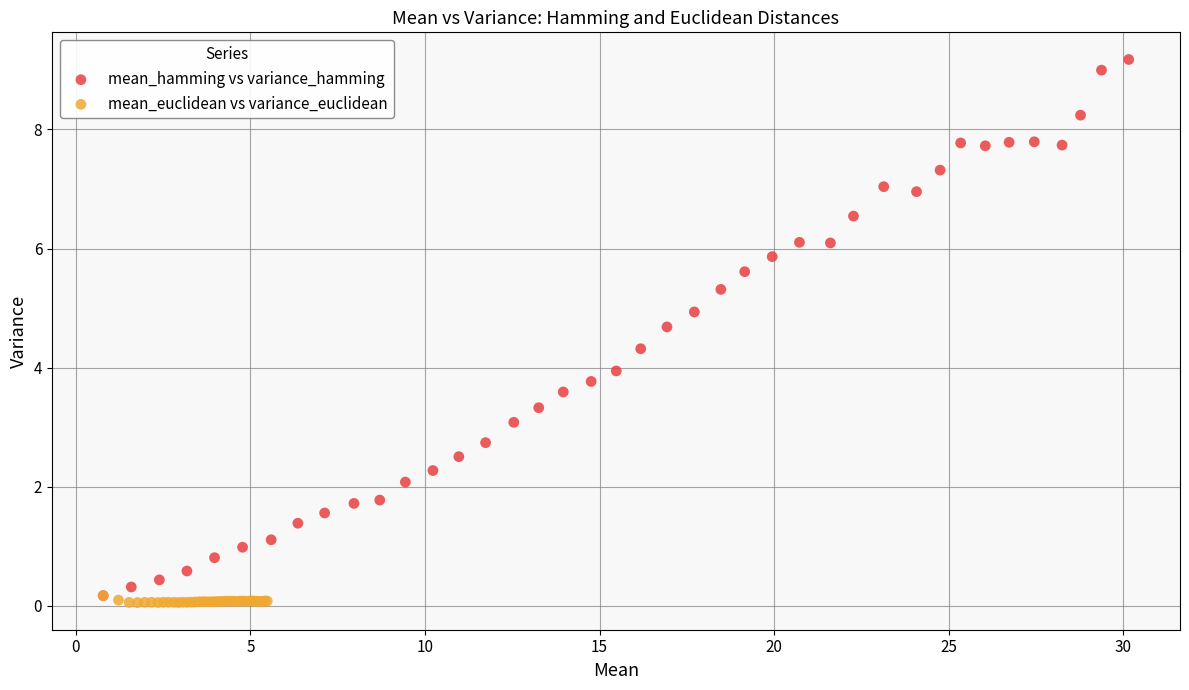

Which series reaches the maximum Y coordinate?

mean_hamming vs variance_hamming